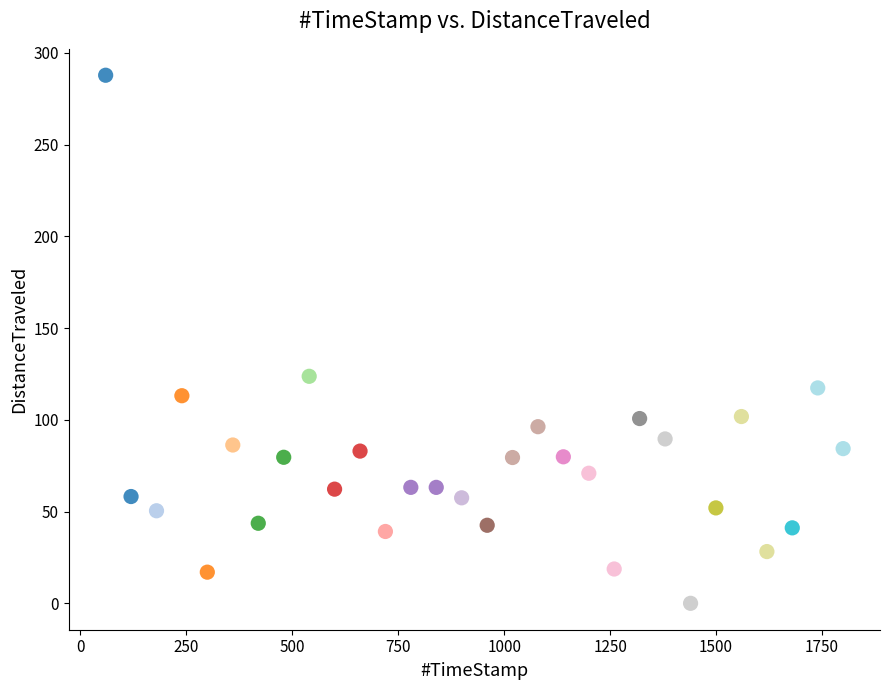

What Y value in the scatter plot is closest to 143?

123.7